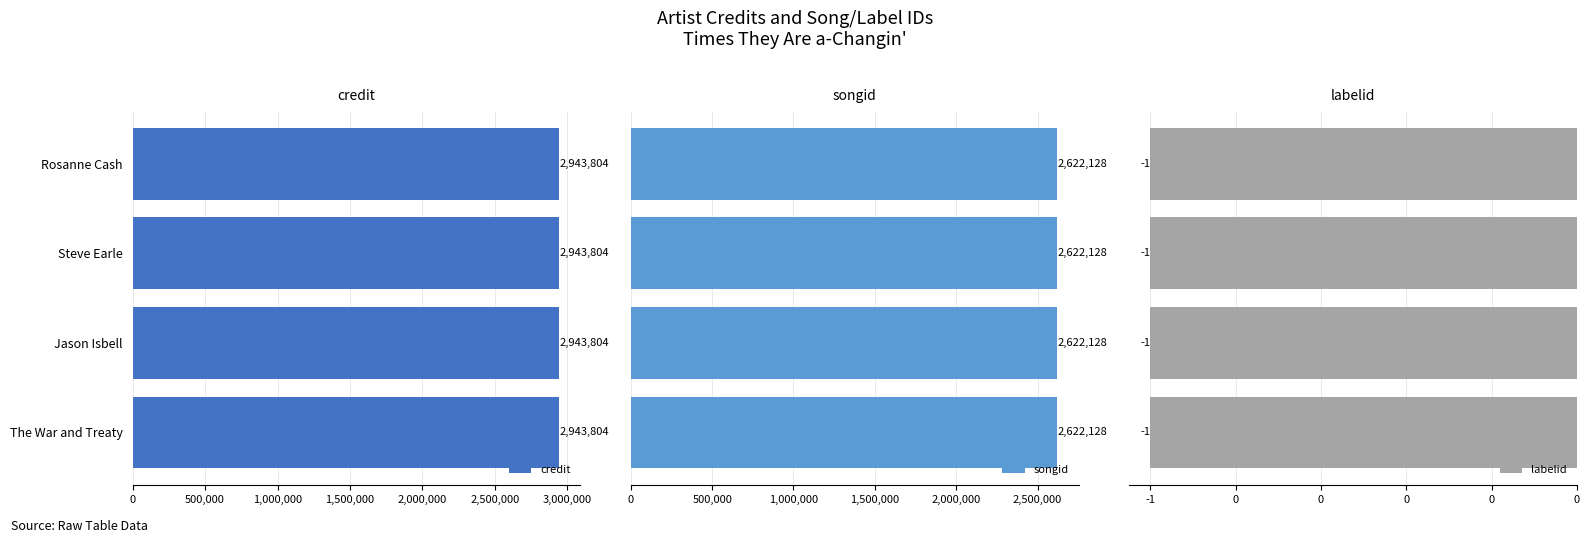

How many bars are there in each group?

3